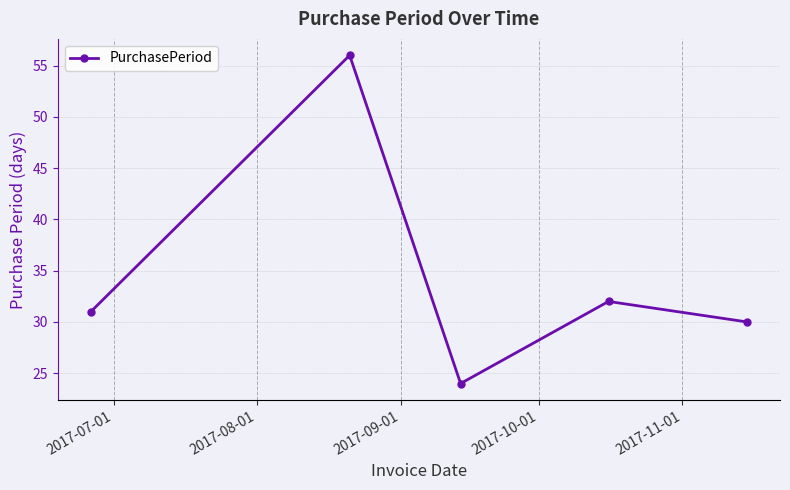

How many interior local valleys (lower than both neighbors) does the data have?

1